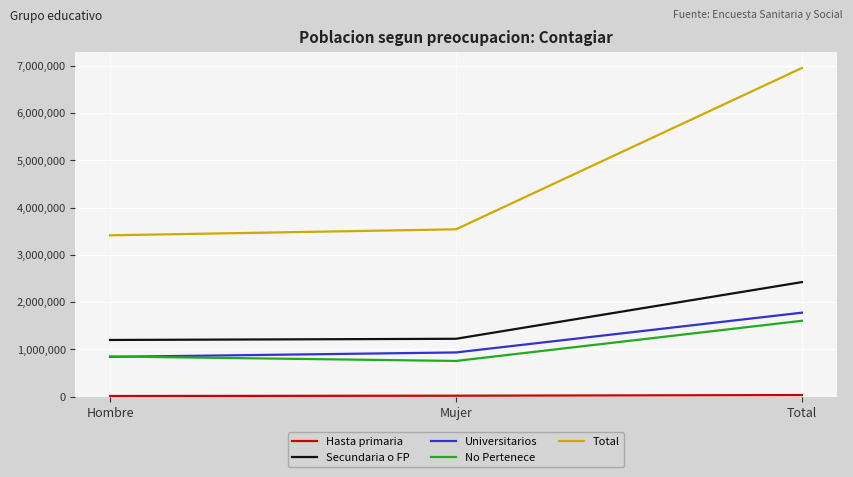

Which category has the lowest value in the Total series?

Hombre